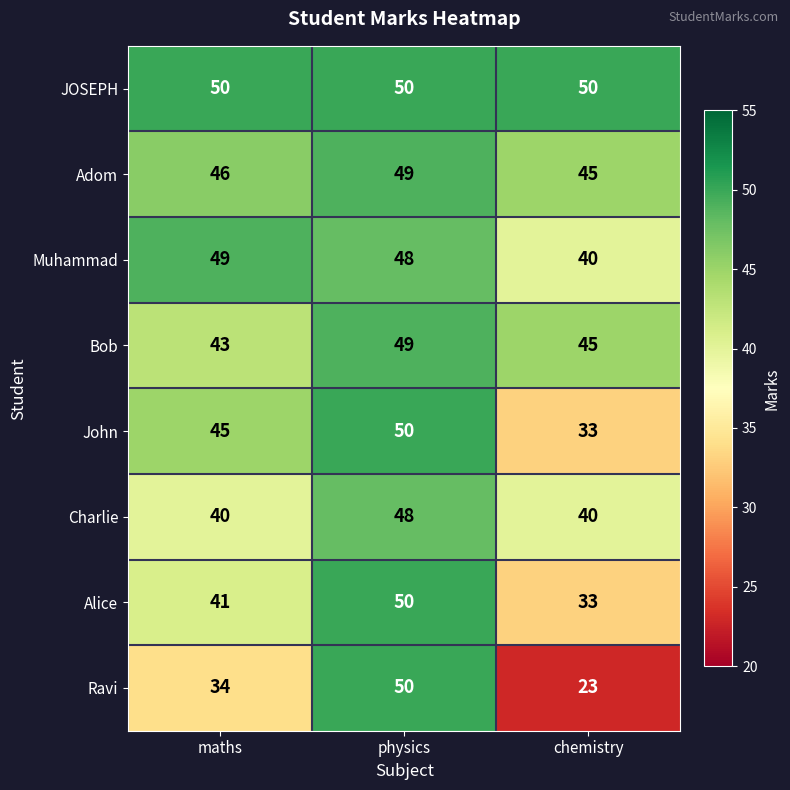

At which category is the sum across all series the highest?

physics